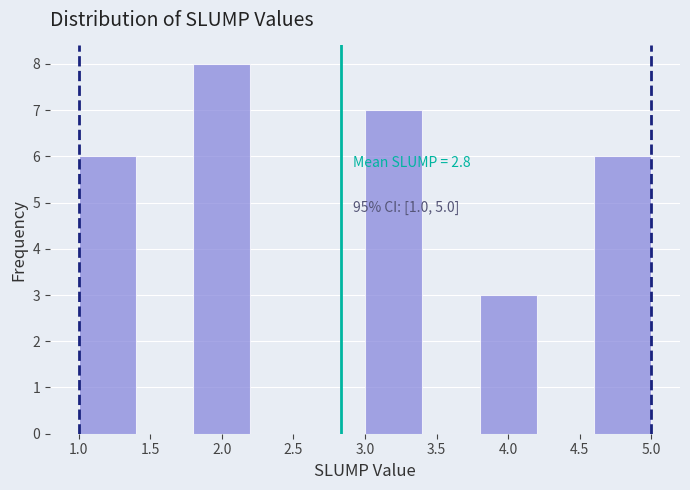

Over which range of the x-axis is the bar tallest?

1.8 to 2.2